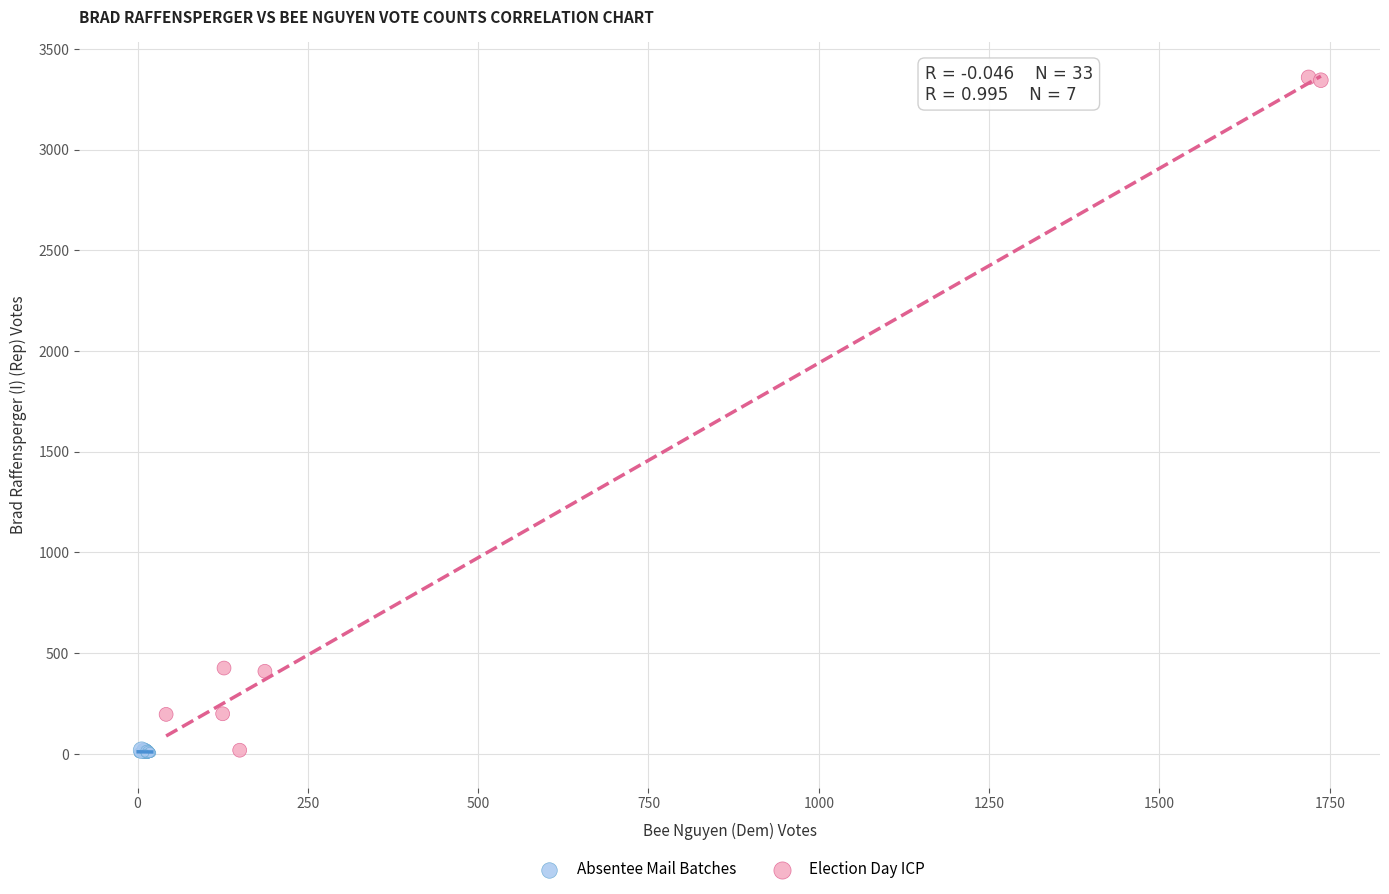

Which series contains the highest Y value?

Election Day ICP